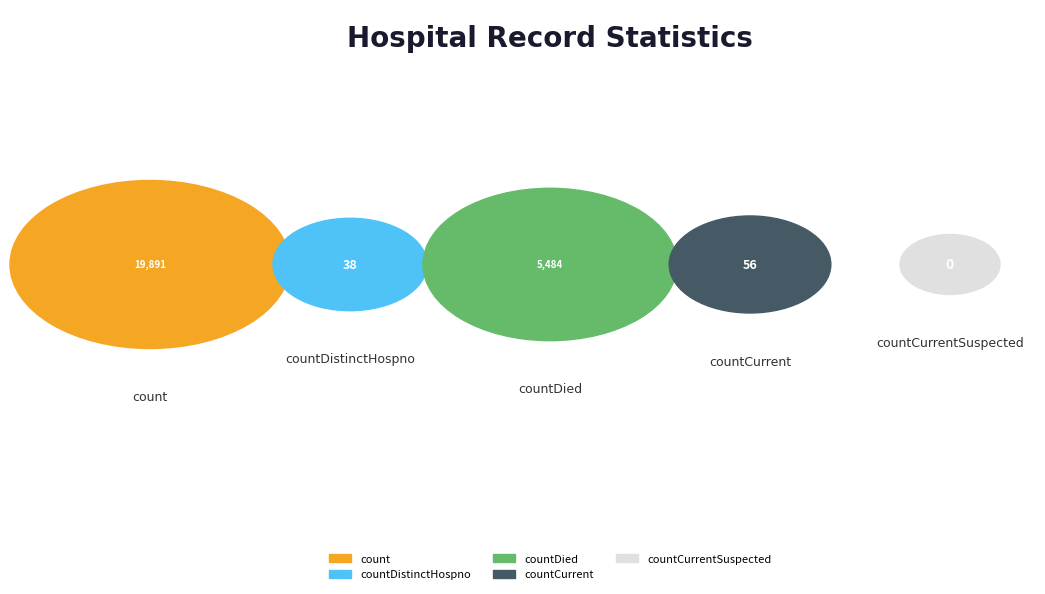

Does the chart contain any negative values?

No